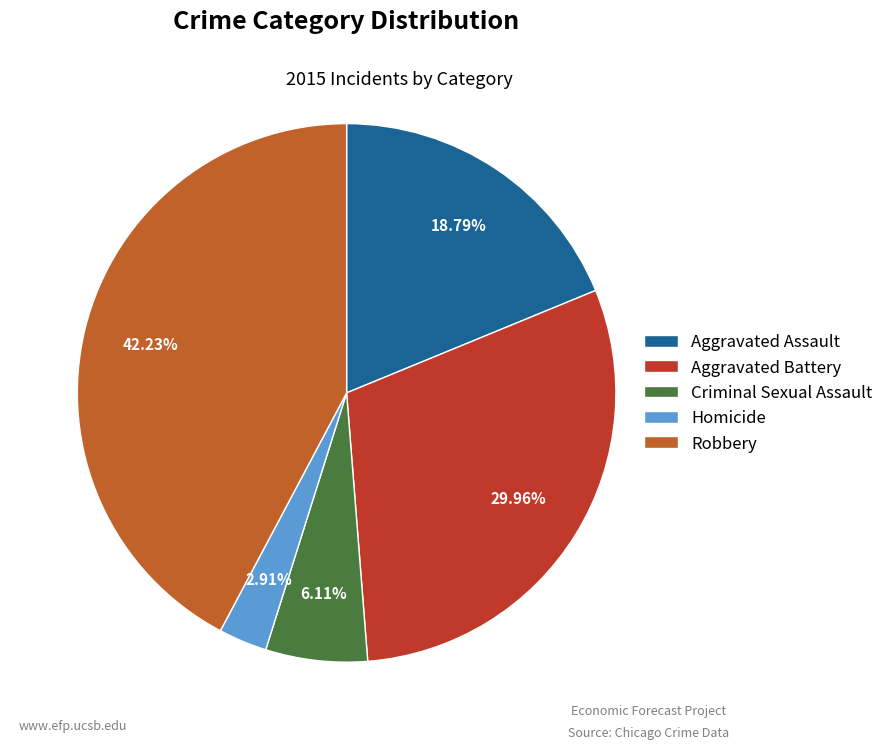

True or false: Homicide accounts for 8% of the total.

False